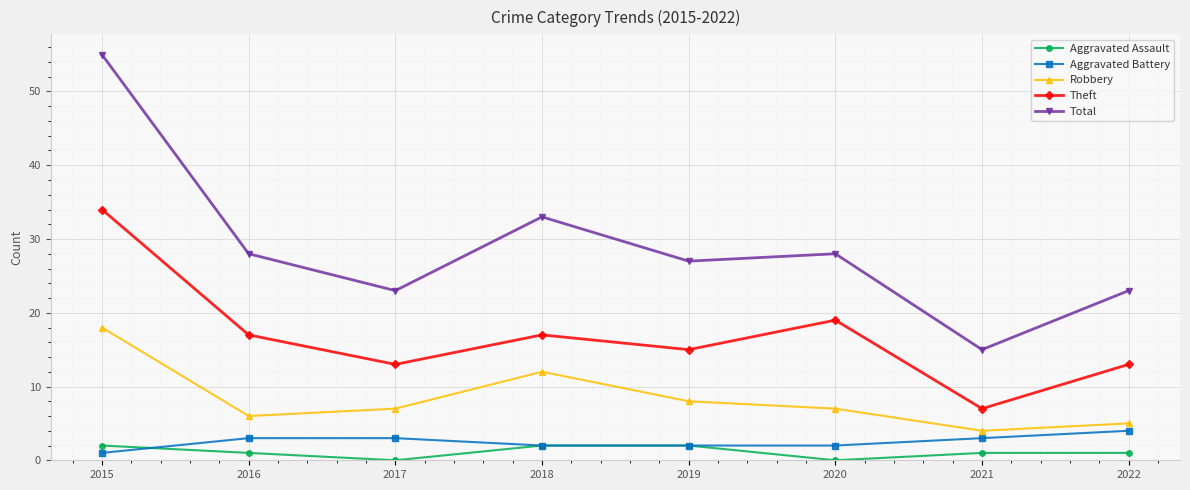

Reading left to right, what are all the values shown in this chart?

Aggravated Assault: 2015=2	2016=1	2017=0	2018=2	2019=2	2020=0	2021=1	2022=1
Aggravated Battery: 2015=1	2016=3	2017=3	2018=2	2019=2	2020=2	2021=3	2022=4
Robbery: 2015=18	2016=6	2017=7	2018=12	2019=8	2020=7	2021=4	2022=5
Theft: 2015=34	2016=17	2017=13	2018=17	2019=15	2020=19	2021=7	2022=13
Total: 2015=55	2016=28	2017=23	2018=33	2019=27	2020=28	2021=15	2022=23